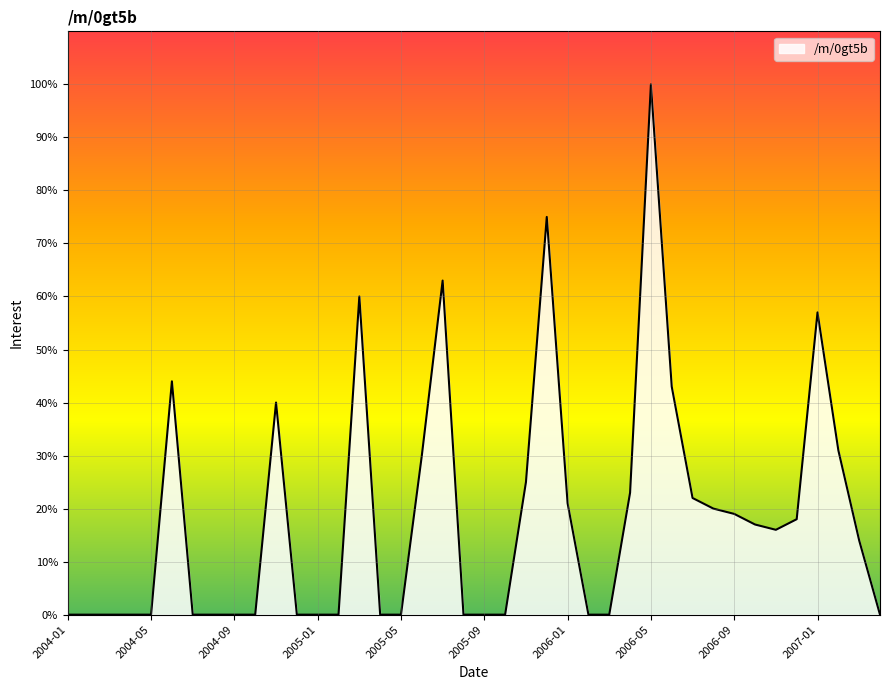

How many values are below 14?

20